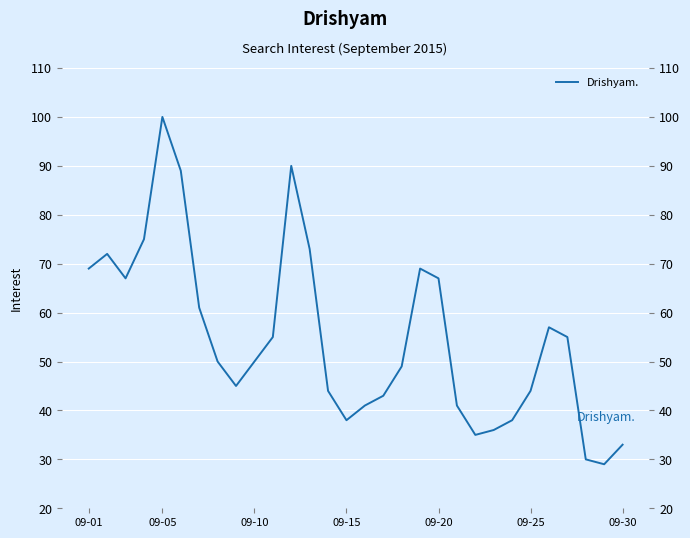

Is this an area chart (filled region under the line)?

No